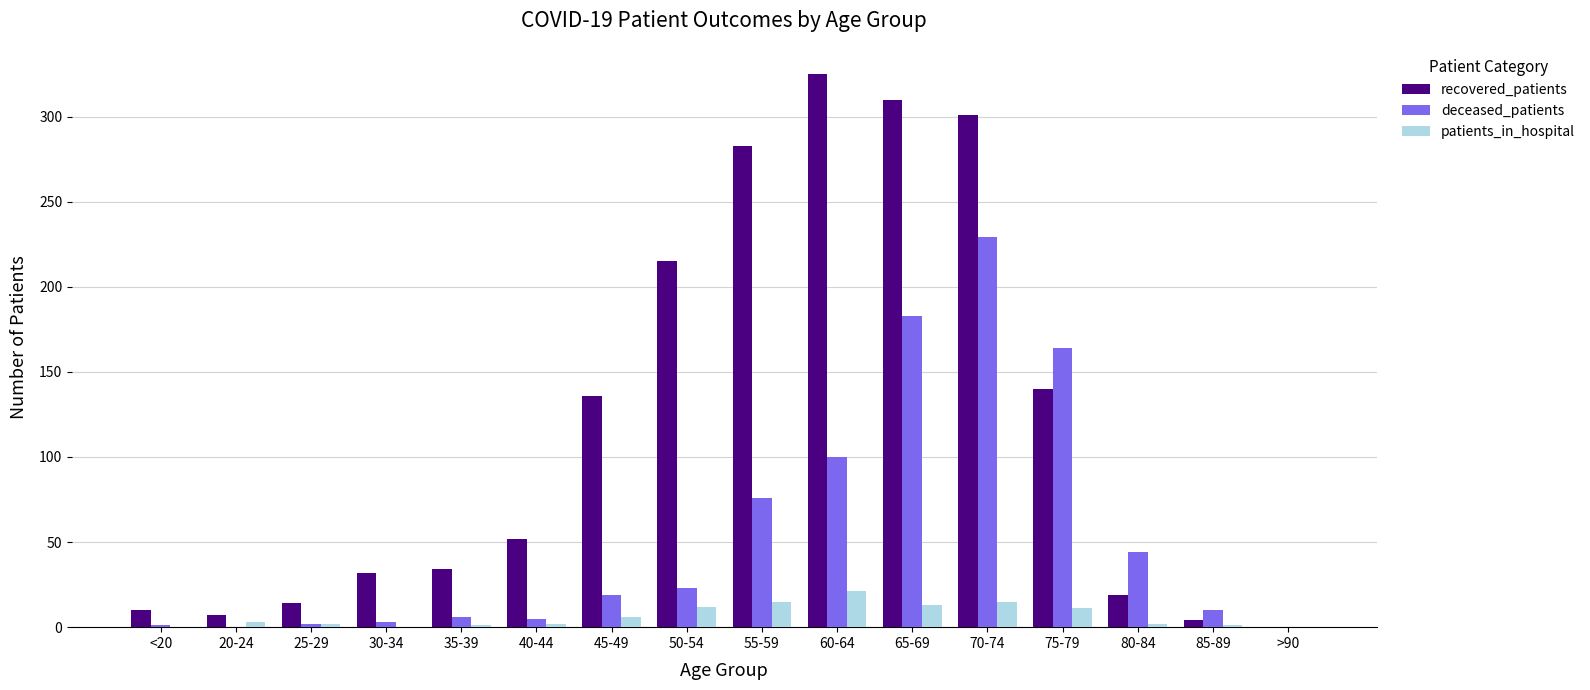

Is the value of recovered_patients at 45-49 greater than the value of patients_in_hospital at >90?

Yes